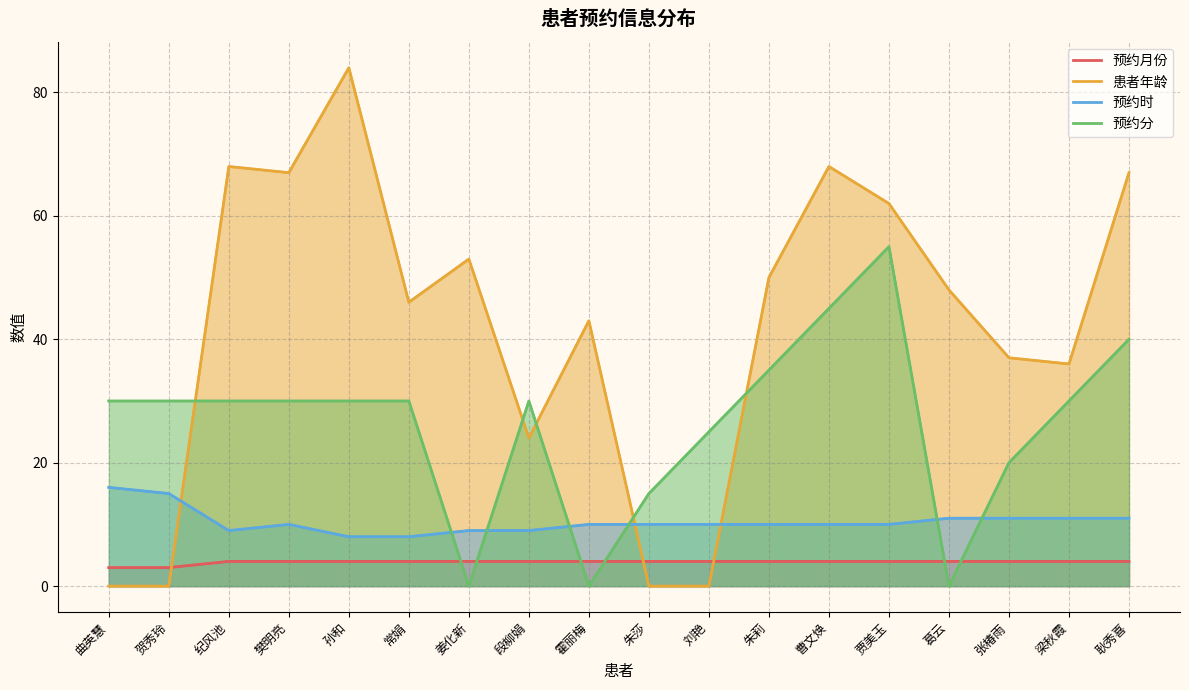

What is the difference between the second highest and minimum values in the 预约分 series?

45